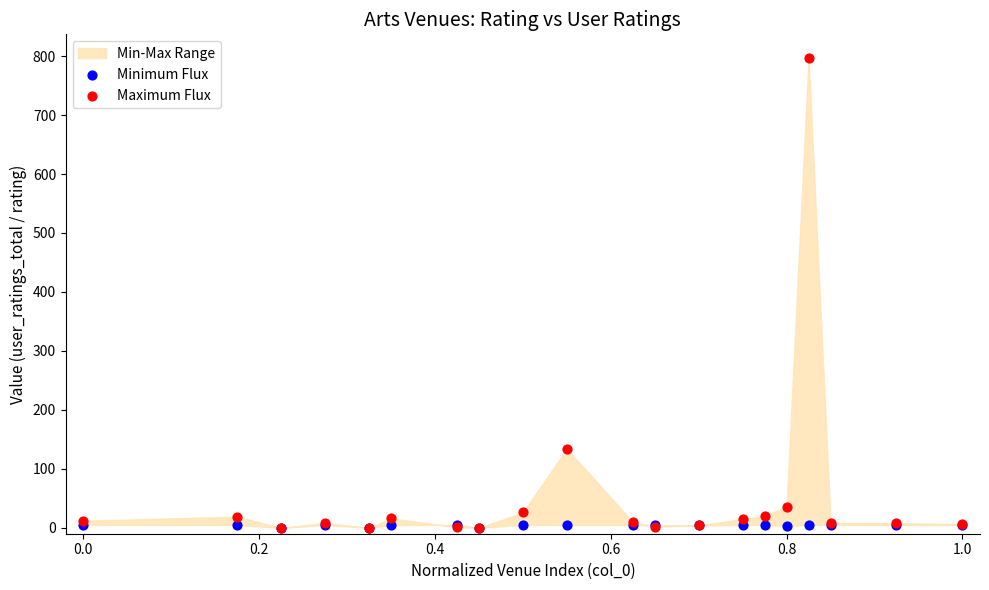

Across all series, what Y value is closest to 398?

134.0